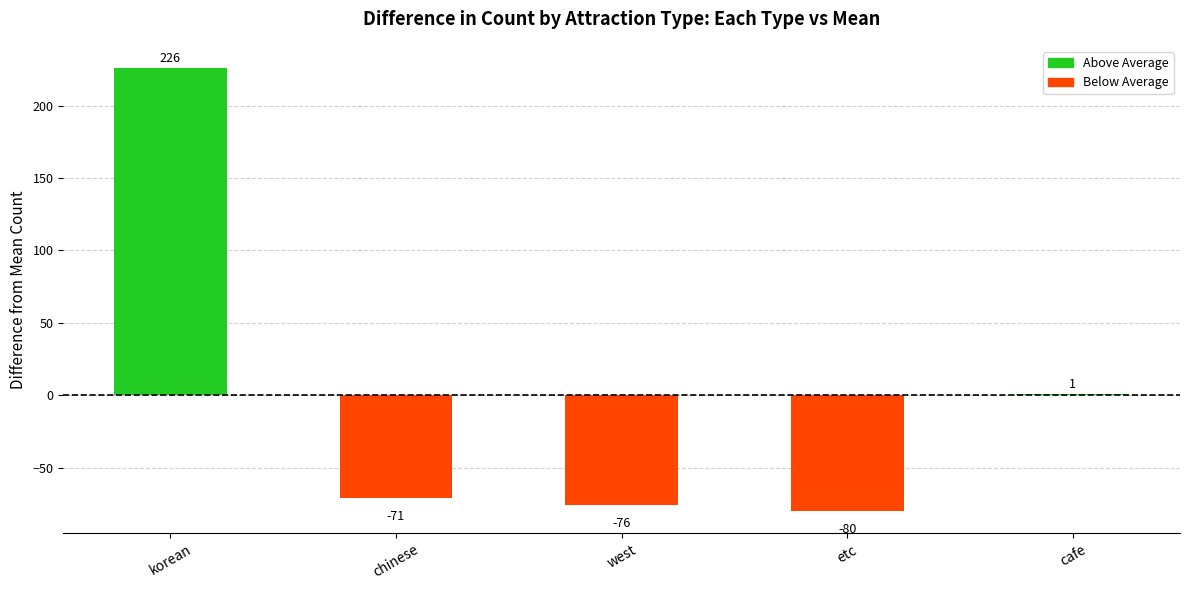

The chart shows a value of 226 at korean. True or false?

True